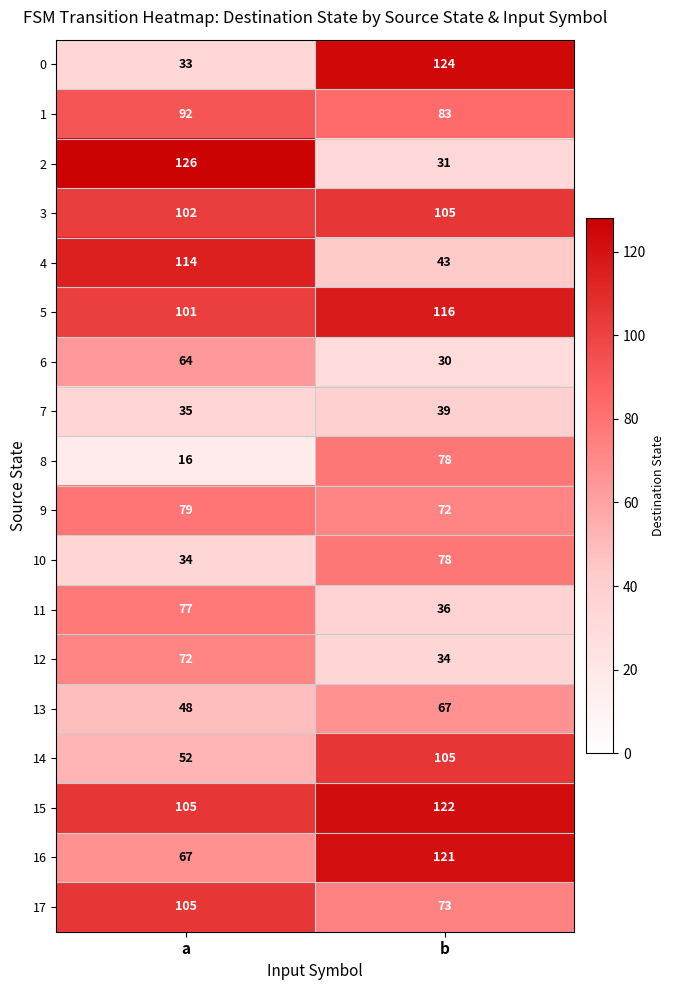

Which label corresponds to the largest value in the chart?

a